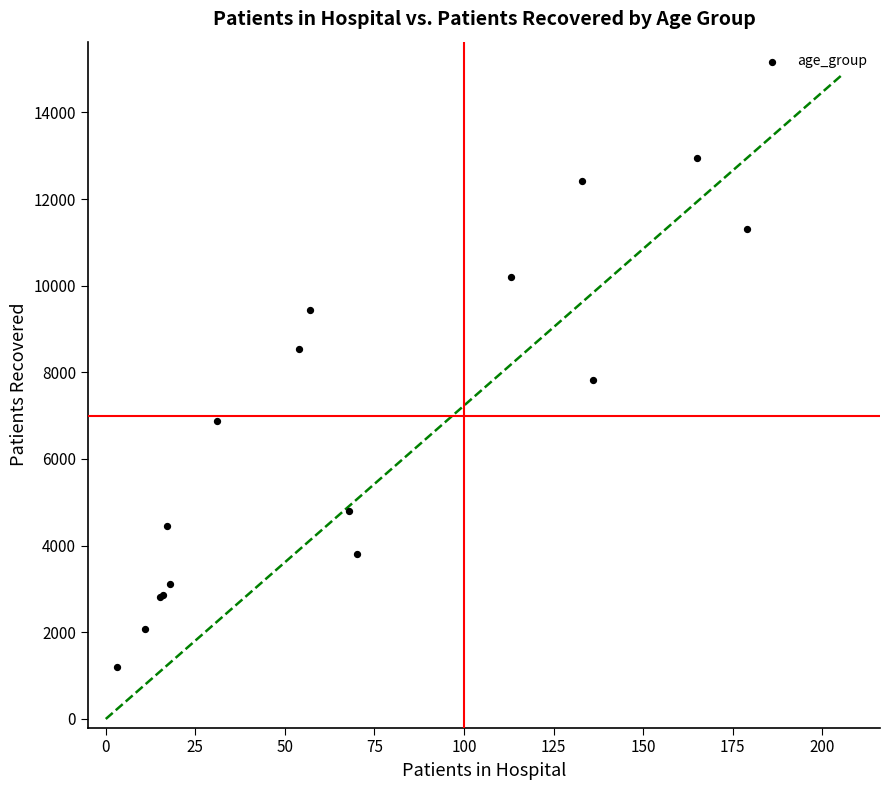

What Y value in the scatter plot is closest to 7077?

6883